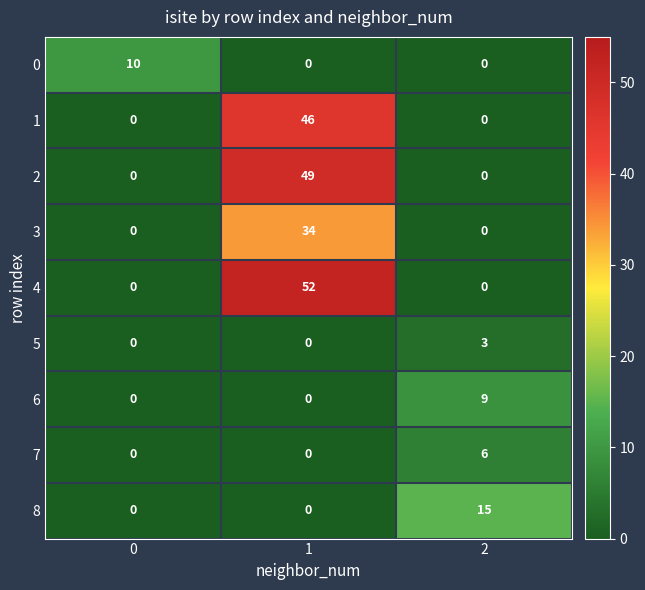

How many categories are shown in the chart?

3